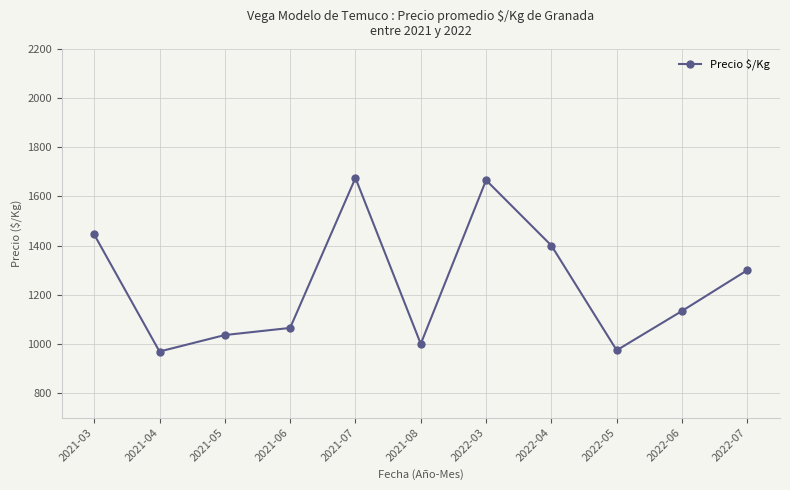

What is the change in value from 2021-06 to 2021-08?

-65